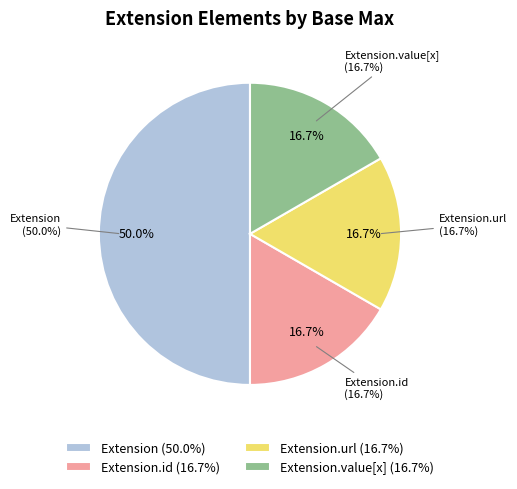

Between Extension.id and Extension.value[x], which is larger?

Extension.id